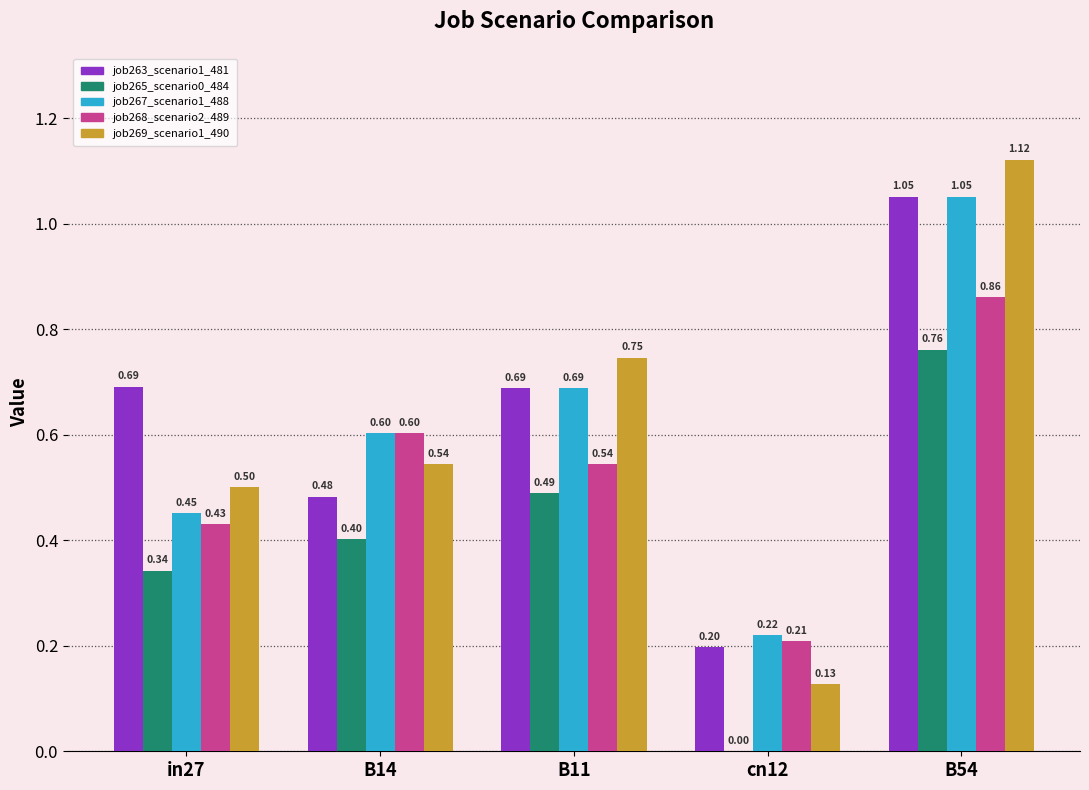

What is the total value across all series at B14?

2.6